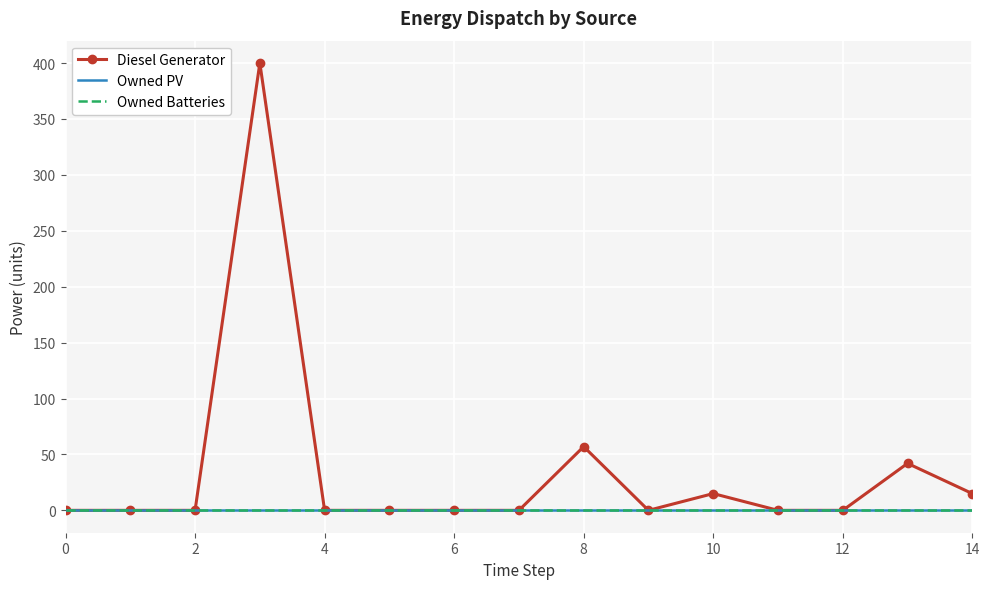

How many lines are shown in the chart?

3